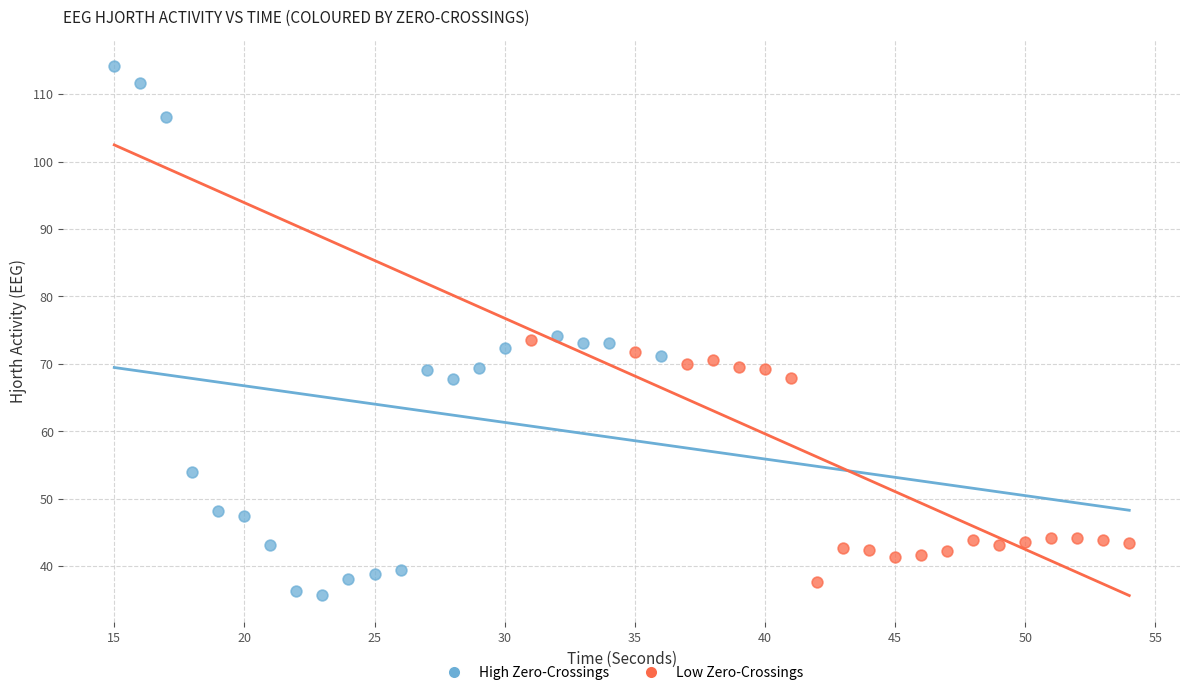

Which series reaches the minimum Y coordinate?

High Zero-Crossings